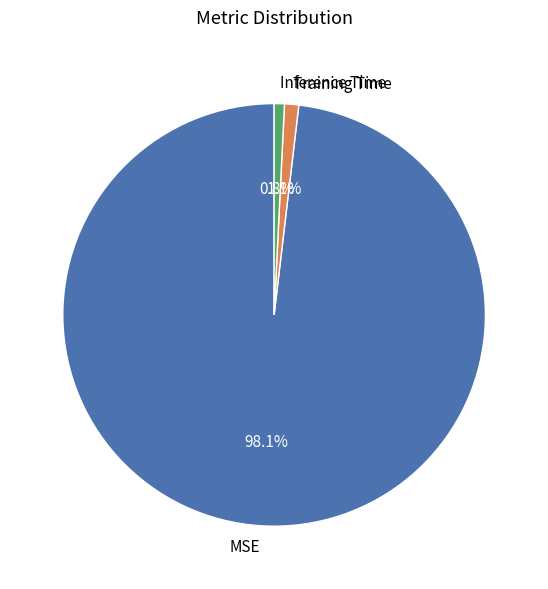

Is there any slice that represents more than half of the pie?

Yes